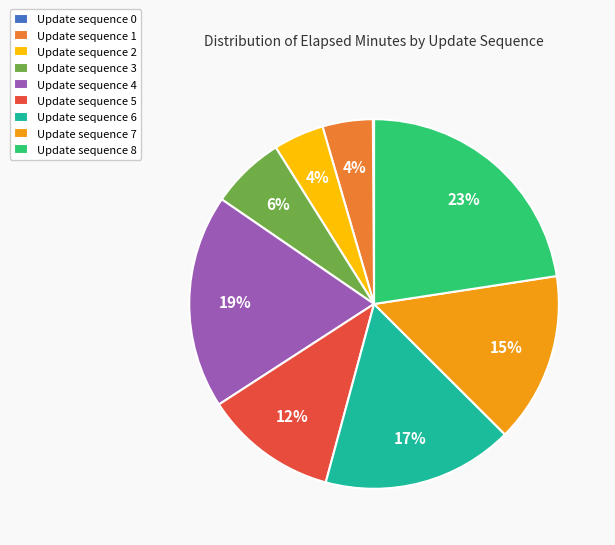

To the nearest percent, what is the combined percentage of Update sequence 1 and Update sequence 8?

27%